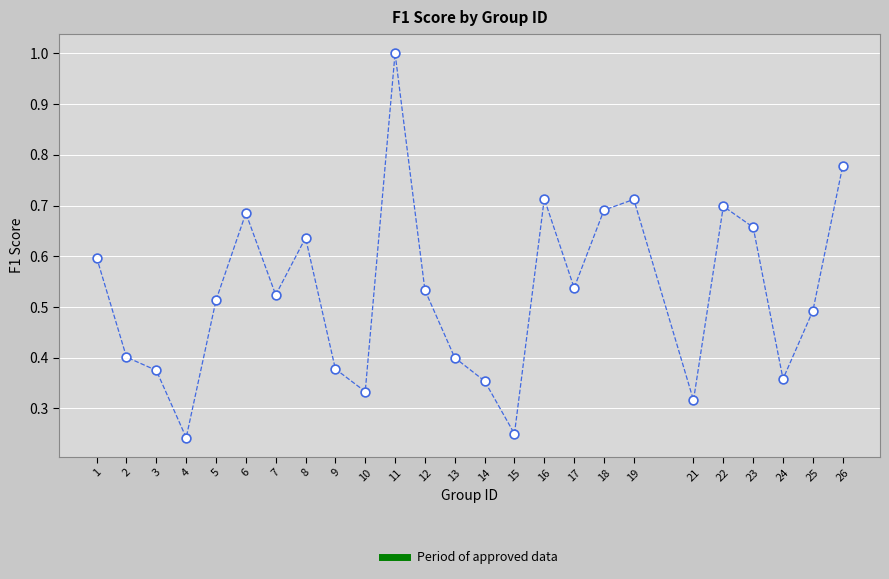

What is the range of X values (max minus min)?

25.0